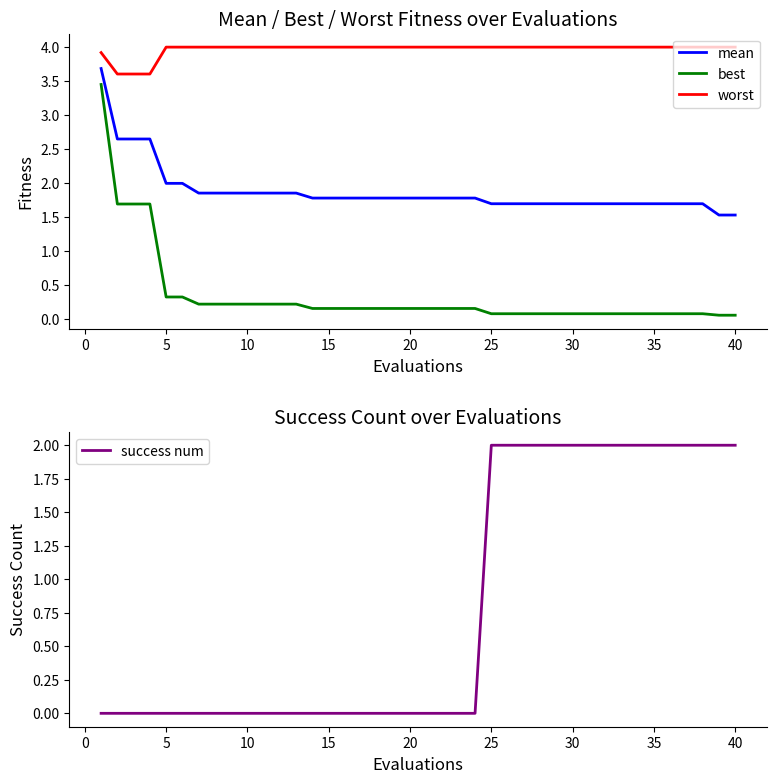

True or false: worst and best cross at least once.

False